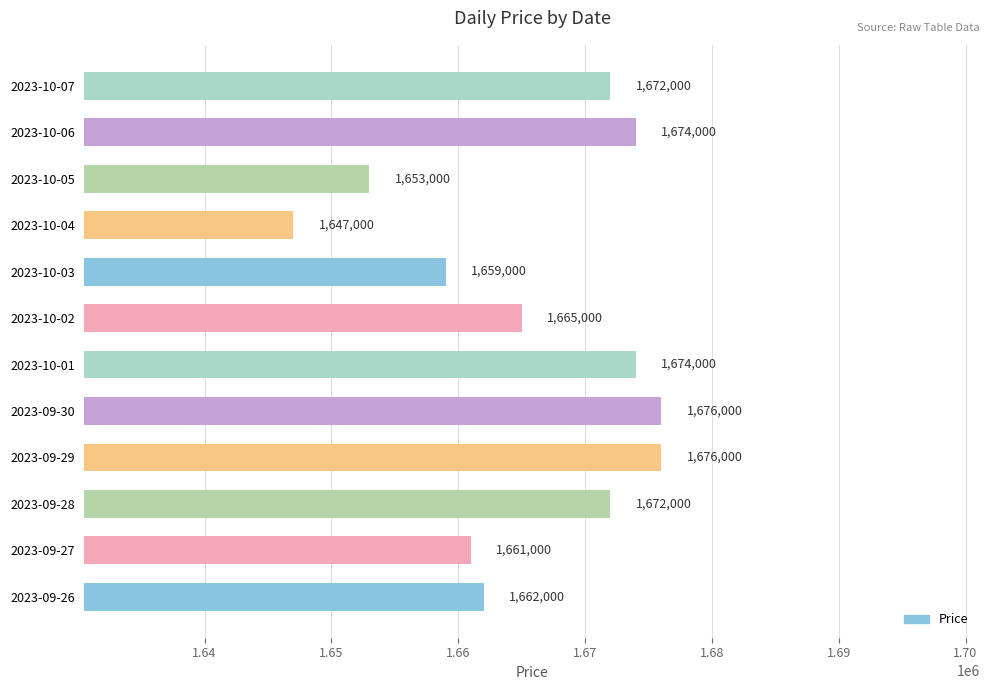

Reading bottom to top, extract all data points from this chart.

2023-09-26=1662000	2023-09-27=1661000	2023-09-28=1672000	2023-09-29=1676000	2023-09-30=1676000	2023-10-01=1674000	2023-10-02=1665000	2023-10-03=1659000	2023-10-04=1647000	2023-10-05=1653000	2023-10-06=1674000	2023-10-07=1672000